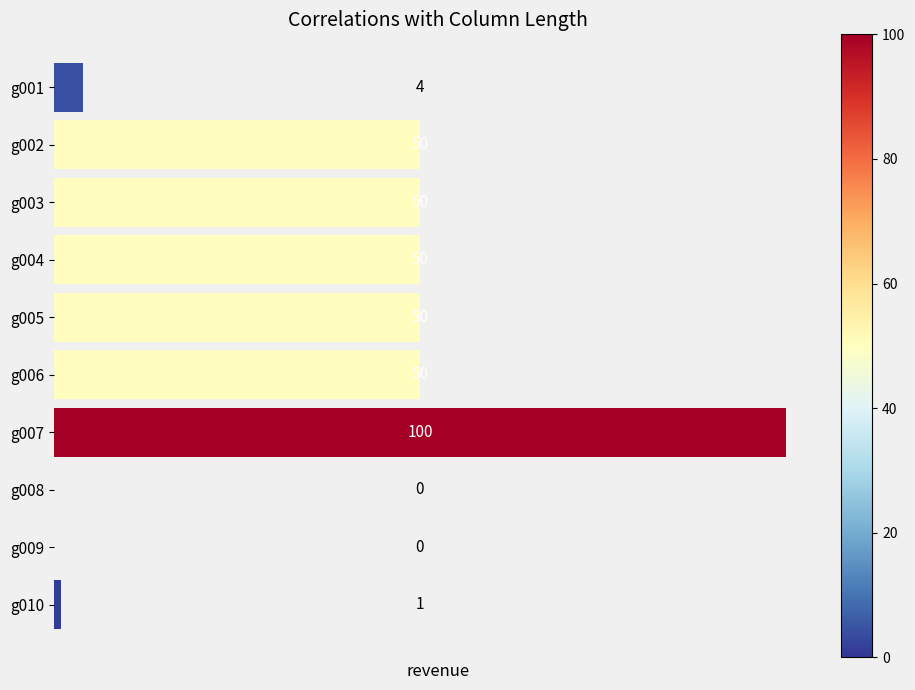

The value at g003 is 89. True or false?

False